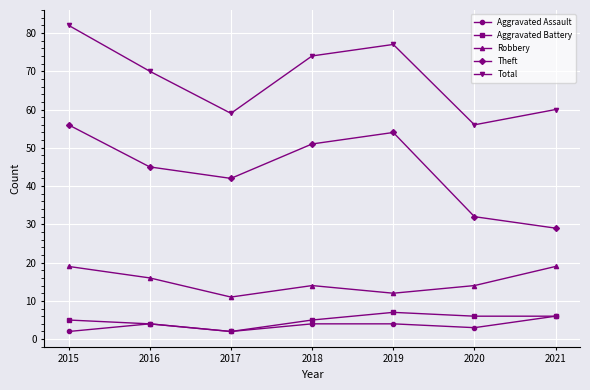

Which series changed the most between 2016 and 2020?

Total